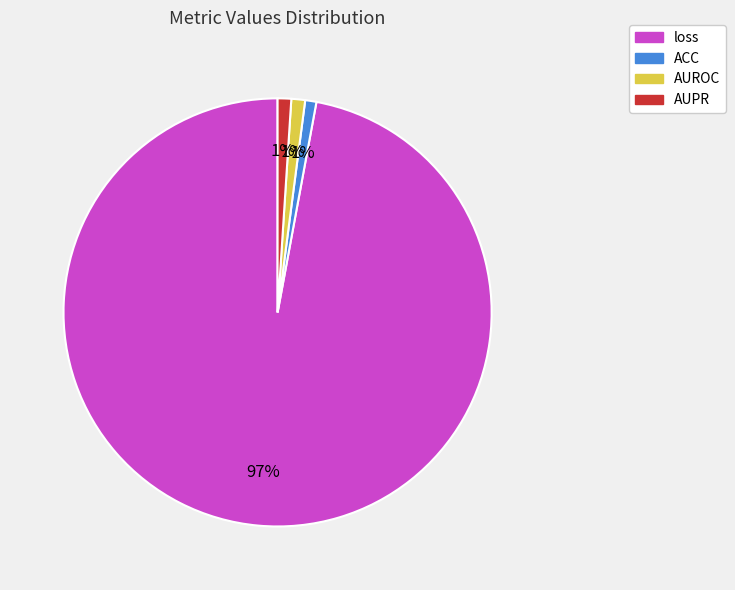

Is AUROC the majority of the pie?

No